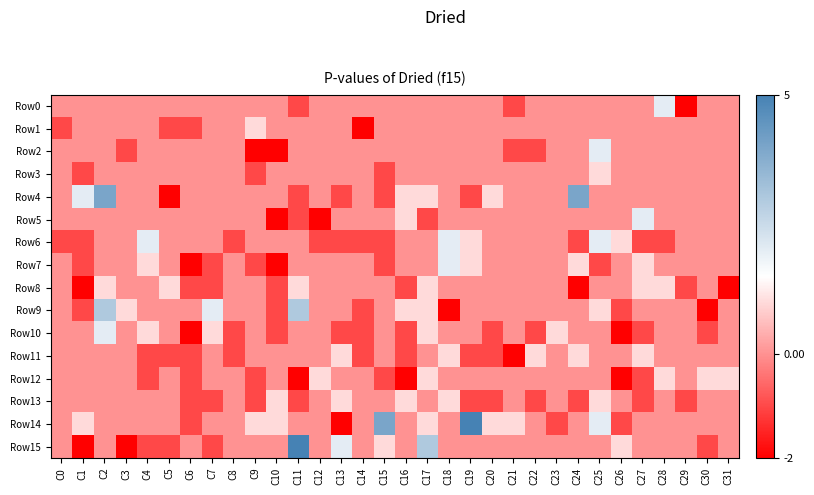

Reading left to right, what are all the values shown in this chart?

Row0: C0=0	C1=0	C2=0	C3=0	C4=0	C5=0	C6=0	C7=0	C8=0	C9=0	C10=0	C11=-1	C12=0	C13=0	C14=0	C15=0	C16=0	C17=0	C18=0	C19=0	C20=0	C21=-1	C22=0	C23=0	C24=0	C25=0	C26=0	C27=0	C28=2	C29=-2	C30=0	C31=0
Row1: C0=-1	C1=0	C2=0	C3=0	C4=0	C5=-1	C6=-1	C7=0	C8=0	C9=1	C10=0	C11=0	C12=0	C13=0	C14=-2	C15=0	C16=0	C17=0	C18=0	C19=0	C20=0	C21=0	C22=0	C23=0	C24=0	C25=0	C26=0	C27=0	C28=0	C29=0	C30=0	C31=0
Row2: C0=0	C1=0	C2=0	C3=-1	C4=0	C5=0	C6=0	C7=0	C8=0	C9=-2	C10=-2	C11=0	C12=0	C13=0	C14=0	C15=0	C16=0	C17=0	C18=0	C19=0	C20=0	C21=-1	C22=-1	C23=0	C24=0	C25=2	C26=0	C27=0	C28=0	C29=0	C30=0	C31=0
Row3: C0=0	C1=-1	C2=0	C3=0	C4=0	C5=0	C6=0	C7=0	C8=0	C9=-1	C10=0	C11=0	C12=0	C13=0	C14=0	C15=-1	C16=0	C17=0	C18=0	C19=0	C20=0	C21=0	C22=0	C23=0	C24=0	C25=1	C26=0	C27=0	C28=0	C29=0	C30=0	C31=0
Row4: C0=0	C1=2	C2=4	C3=0	C4=0	C5=-2	C6=0	C7=0	C8=0	C9=0	C10=0	C11=-1	C12=0	C13=-1	C14=0	C15=-1	C16=1	C17=1	C18=0	C19=-1	C20=1	C21=0	C22=0	C23=0	C24=4	C25=0	C26=0	C27=0	C28=0	C29=0	C30=0	C31=0
Row5: C0=0	C1=0	C2=0	C3=0	C4=0	C5=0	C6=0	C7=0	C8=0	C9=0	C10=-2	C11=-1	C12=-2	C13=0	C14=0	C15=0	C16=1	C17=-1	C18=0	C19=0	C20=0	C21=0	C22=0	C23=0	C24=0	C25=0	C26=0	C27=2	C28=0	C29=0	C30=0	C31=0
Row6: C0=-1	C1=-1	C2=0	C3=0	C4=2	C5=0	C6=0	C7=0	C8=-1	C9=0	C10=0	C11=0	C12=-1	C13=-1	C14=-1	C15=-1	C16=0	C17=0	C18=2	C19=1	C20=0	C21=0	C22=0	C23=0	C24=-1	C25=2	C26=1	C27=-1	C28=-1	C29=0	C30=0	C31=0
Row7: C0=0	C1=-1	C2=0	C3=0	C4=1	C5=0	C6=-2	C7=-1	C8=0	C9=-1	C10=-2	C11=0	C12=0	C13=0	C14=0	C15=-1	C16=0	C17=0	C18=2	C19=1	C20=0	C21=0	C22=0	C23=0	C24=1	C25=-1	C26=0	C27=1	C28=0	C29=0	C30=0	C31=0
Row8: C0=0	C1=-2	C2=1	C3=0	C4=0	C5=1	C6=-1	C7=-1	C8=0	C9=0	C10=-1	C11=1	C12=0	C13=0	C14=0	C15=0	C16=-1	C17=1	C18=0	C19=0	C20=0	C21=0	C22=0	C23=0	C24=-2	C25=0	C26=0	C27=1	C28=1	C29=-1	C30=0	C31=-2
Row9: C0=0	C1=-1	C2=3	C3=1	C4=0	C5=0	C6=0	C7=2	C8=0	C9=0	C10=-1	C11=3	C12=0	C13=0	C14=-1	C15=0	C16=1	C17=1	C18=-2	C19=0	C20=0	C21=0	C22=0	C23=0	C24=0	C25=1	C26=-1	C27=0	C28=0	C29=0	C30=-2	C31=0
Row10: C0=0	C1=0	C2=2	C3=0	C4=1	C5=0	C6=-2	C7=1	C8=-1	C9=0	C10=-1	C11=0	C12=0	C13=-1	C14=-1	C15=0	C16=-1	C17=1	C18=0	C19=0	C20=-1	C21=0	C22=-1	C23=1	C24=0	C25=0	C26=-2	C27=-1	C28=0	C29=0	C30=-1	C31=0
Row11: C0=0	C1=0	C2=0	C3=0	C4=-1	C5=-1	C6=-1	C7=0	C8=-1	C9=0	C10=0	C11=0	C12=0	C13=1	C14=-1	C15=0	C16=-1	C17=0	C18=1	C19=-1	C20=-1	C21=-2	C22=1	C23=0	C24=1	C25=0	C26=0	C27=1	C28=0	C29=0	C30=0	C31=0
Row12: C0=0	C1=0	C2=0	C3=0	C4=-1	C5=0	C6=-1	C7=0	C8=0	C9=-1	C10=0	C11=-2	C12=1	C13=0	C14=0	C15=-1	C16=-2	C17=1	C18=0	C19=0	C20=0	C21=0	C22=0	C23=0	C24=0	C25=0	C26=-2	C27=-1	C28=1	C29=0	C30=1	C31=1
Row13: C0=0	C1=0	C2=0	C3=0	C4=0	C5=0	C6=-1	C7=-1	C8=0	C9=-1	C10=1	C11=-1	C12=0	C13=1	C14=0	C15=0	C16=1	C17=0	C18=1	C19=-1	C20=-1	C21=0	C22=-1	C23=0	C24=-1	C25=1	C26=0	C27=-1	C28=0	C29=-1	C30=0	C31=0
Row14: C0=0	C1=1	C2=0	C3=0	C4=0	C5=0	C6=-1	C7=0	C8=0	C9=1	C10=1	C11=0	C12=0	C13=-2	C14=0	C15=4	C16=0	C17=1	C18=0	C19=5	C20=1	C21=1	C22=0	C23=-1	C24=0	C25=2	C26=-1	C27=0	C28=0	C29=0	C30=0	C31=0
Row15: C0=0	C1=-2	C2=0	C3=-2	C4=-1	C5=-1	C6=0	C7=-1	C8=0	C9=0	C10=0	C11=5	C12=0	C13=2	C14=0	C15=1	C16=0	C17=3	C18=0	C19=0	C20=0	C21=0	C22=0	C23=0	C24=0	C25=0	C26=1	C27=0	C28=0	C29=0	C30=-1	C31=0